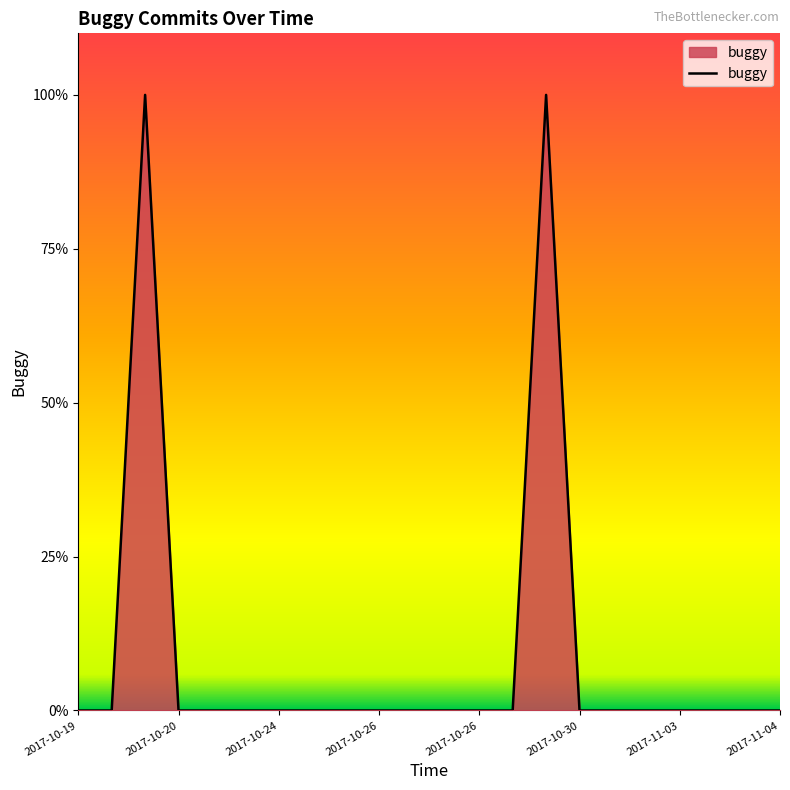

Does the chart have visible grid lines?

No